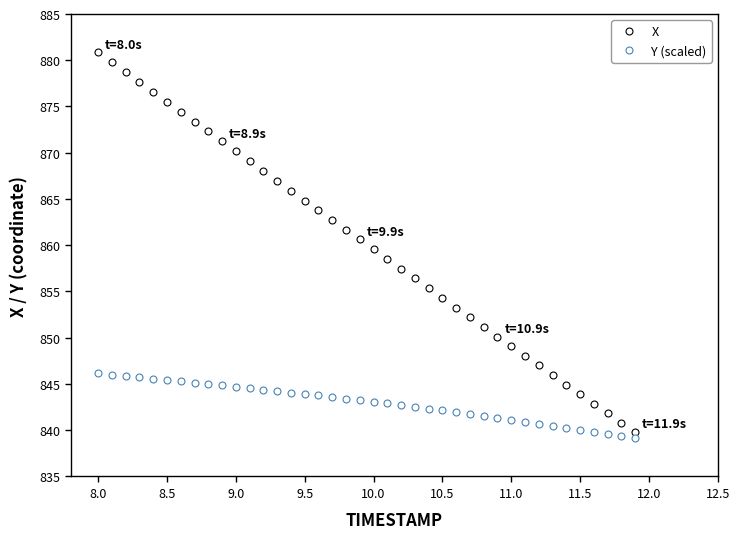

Which series has the largest range (max minus min)?

X